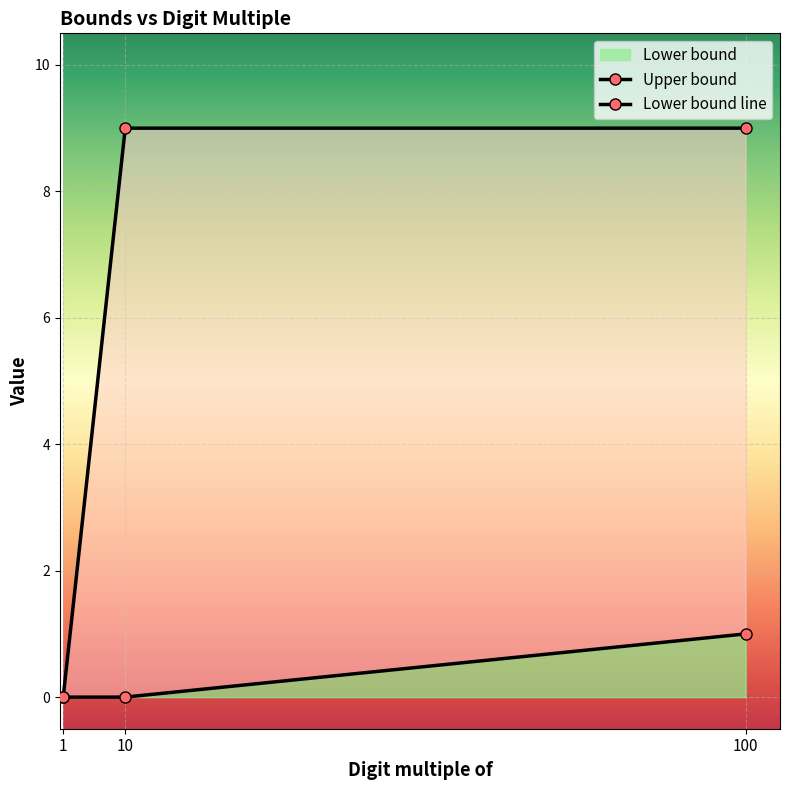

Which series has the widest spread of values?

Upper bound